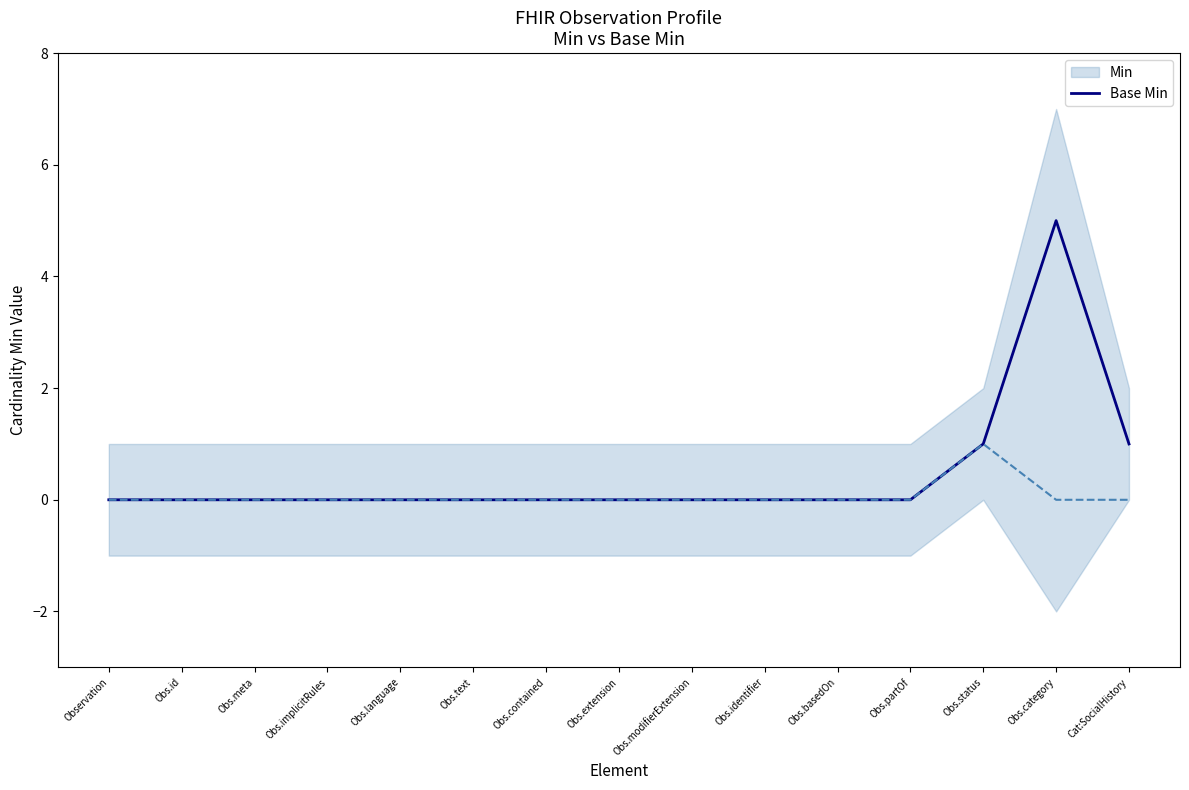

Between Obs.language and Cat:SocialHistory, which series saw the biggest shift?

Min